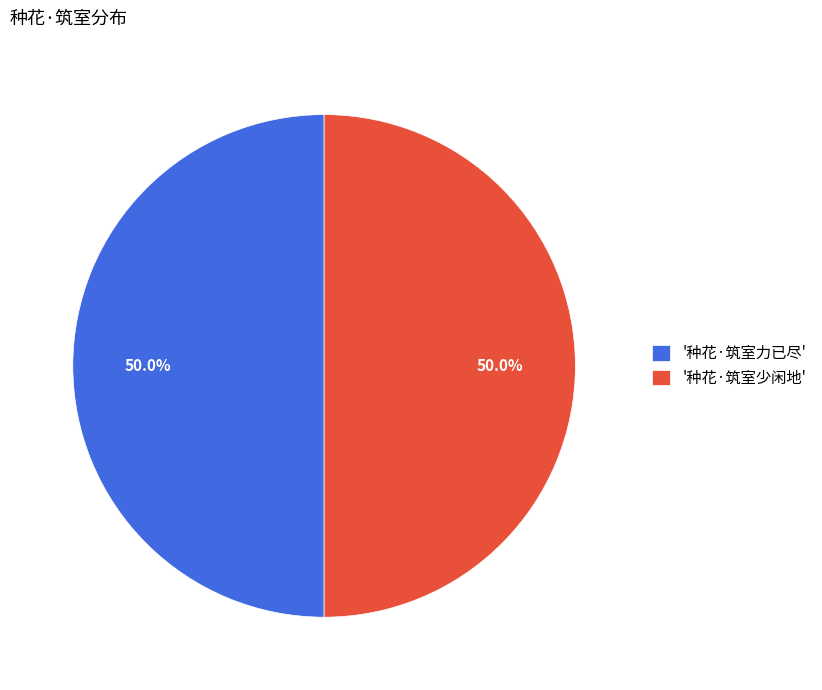

How much of the chart is everything except '种花·筑室力已尽'?

50.0%